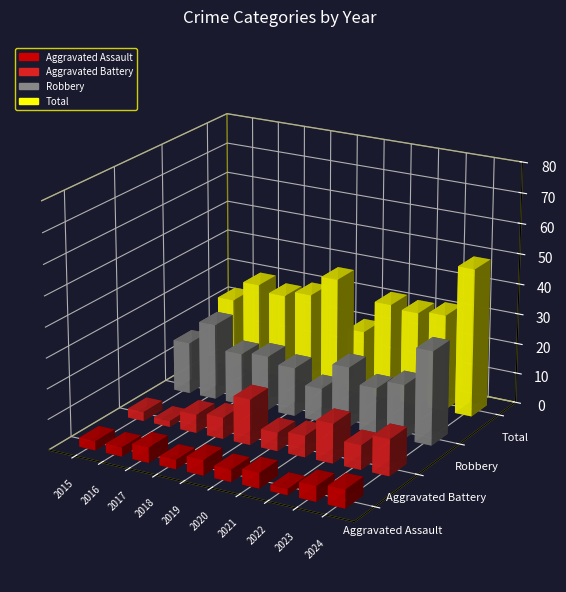

True or false: Robbery has a value of 49 at 2024.

False